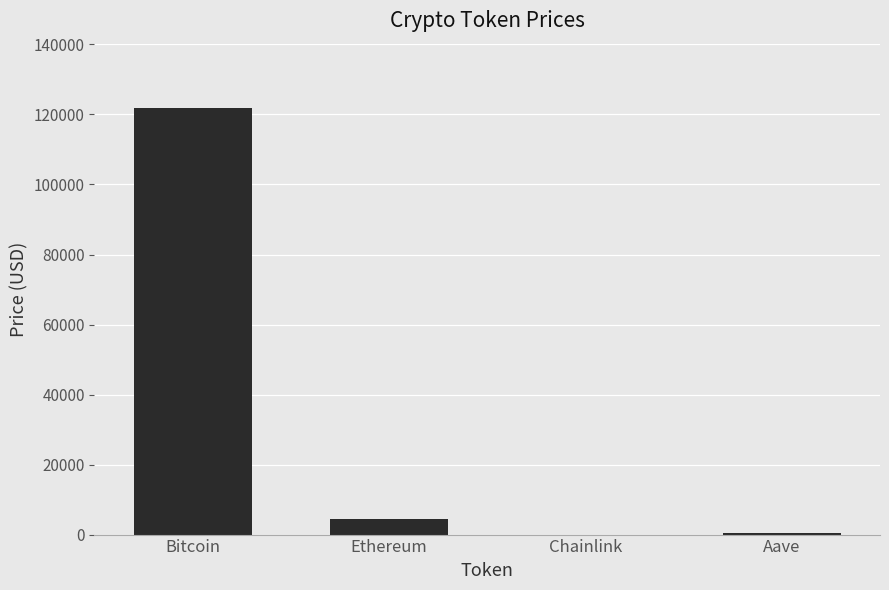

What is the greatest value displayed?

121935.0